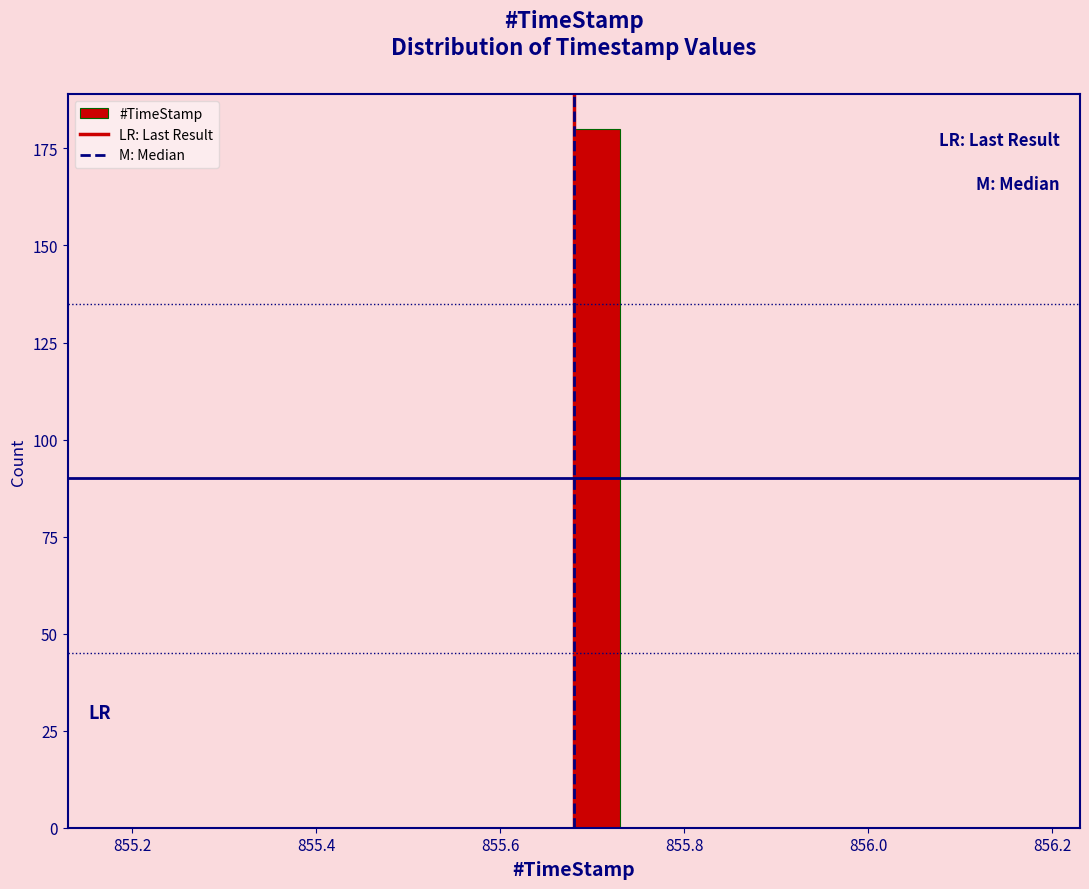

Read against the x-axis, roughly where is the centre of the tallest bar?

855.70